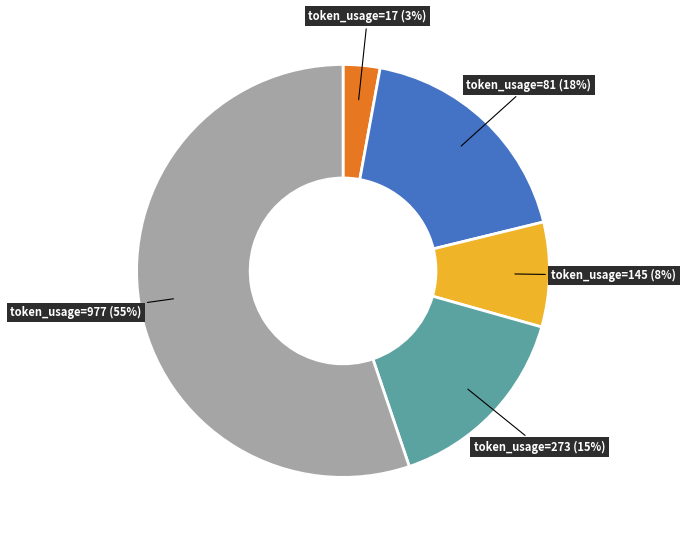

To the nearest percent, what percentage of the pie is token_usage=17?

3%